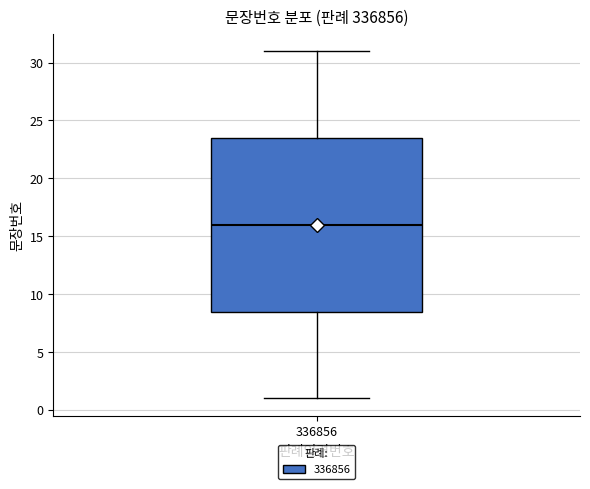

Read this box plot against the y-axis: the position of the median line, the range covered by the box, and the ends of both whiskers. The values are not printed on the chart, so give them approximately, as read against the axis.

median 16.0, box 8.5 to 23.5, whiskers 1.0 to 31.0